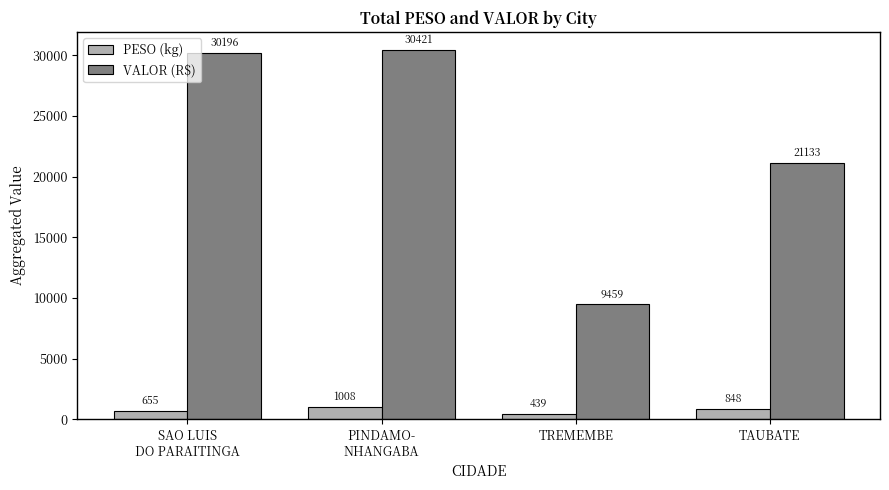

Which series changed the most between SAO LUIS
DO PARAITINGA and TAUBATE?

VALOR (R$)